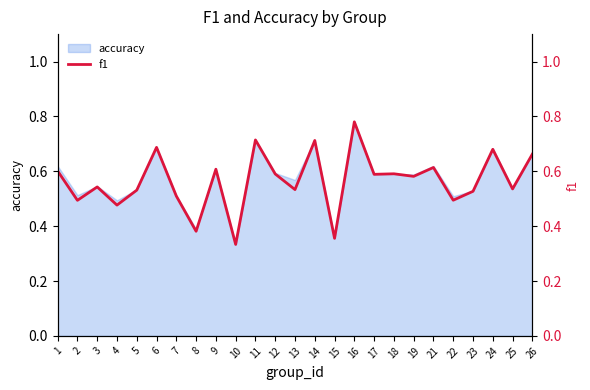

What is the value of the 2nd point from the left?

0.5